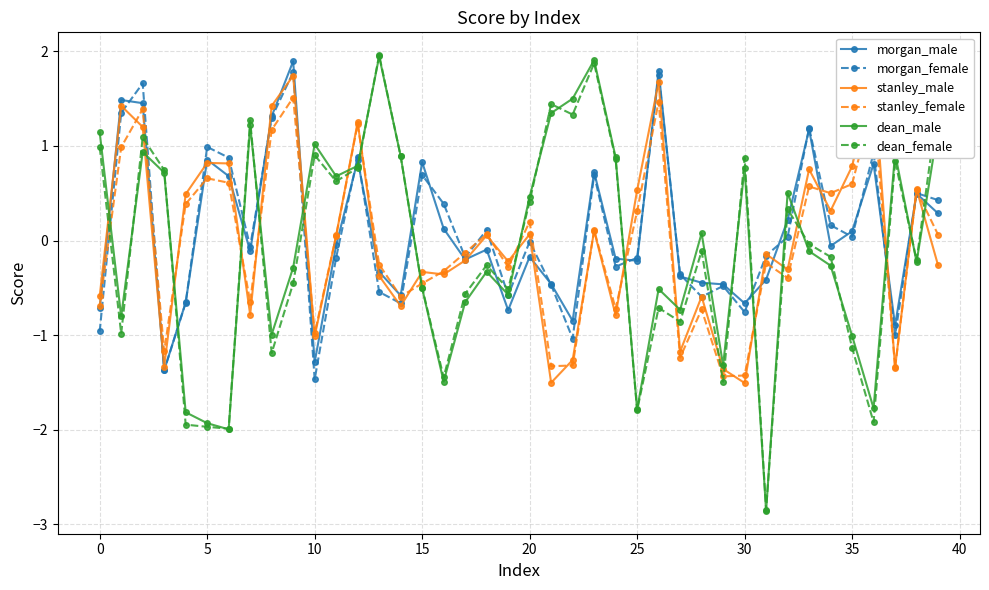

True or false: stanley_female has a value of 0.2 at 20.

True